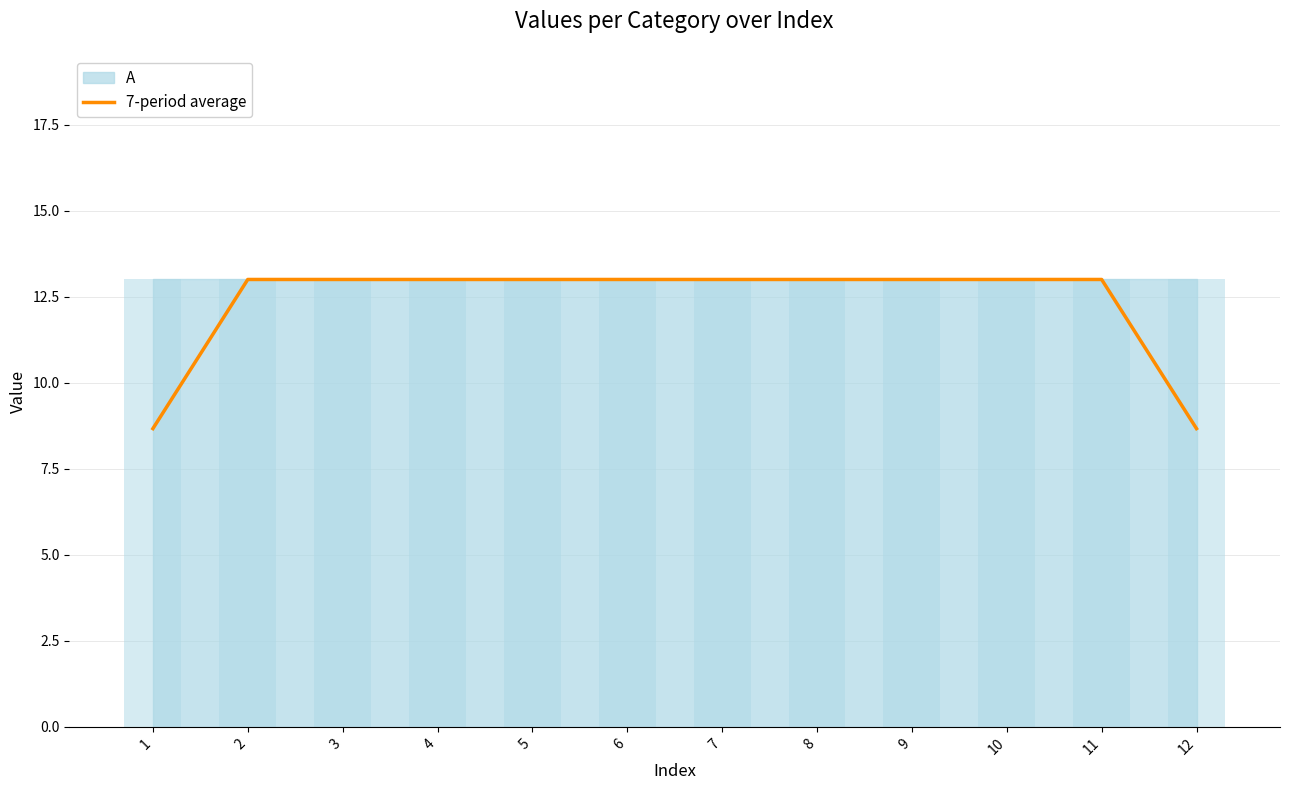

What is the minimum value for 7-period average?

8.7